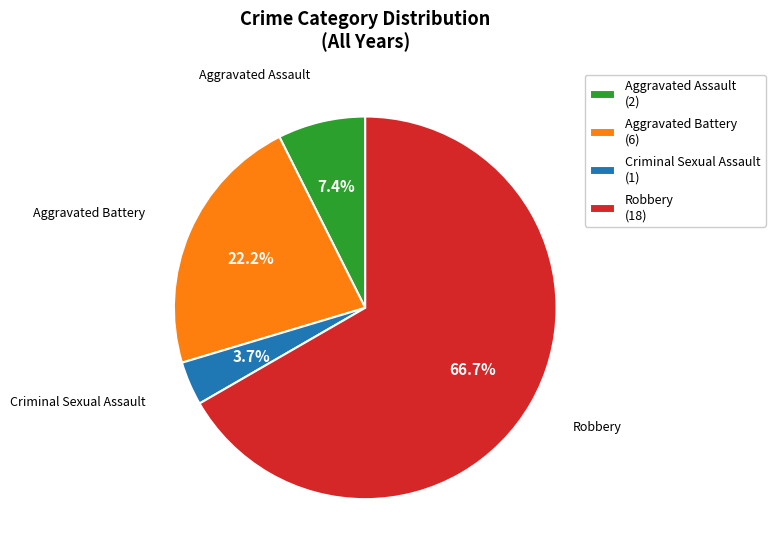

Approximately how many times larger is the value at Aggravated Battery (6) compared to Aggravated Assault (2)?

3.0